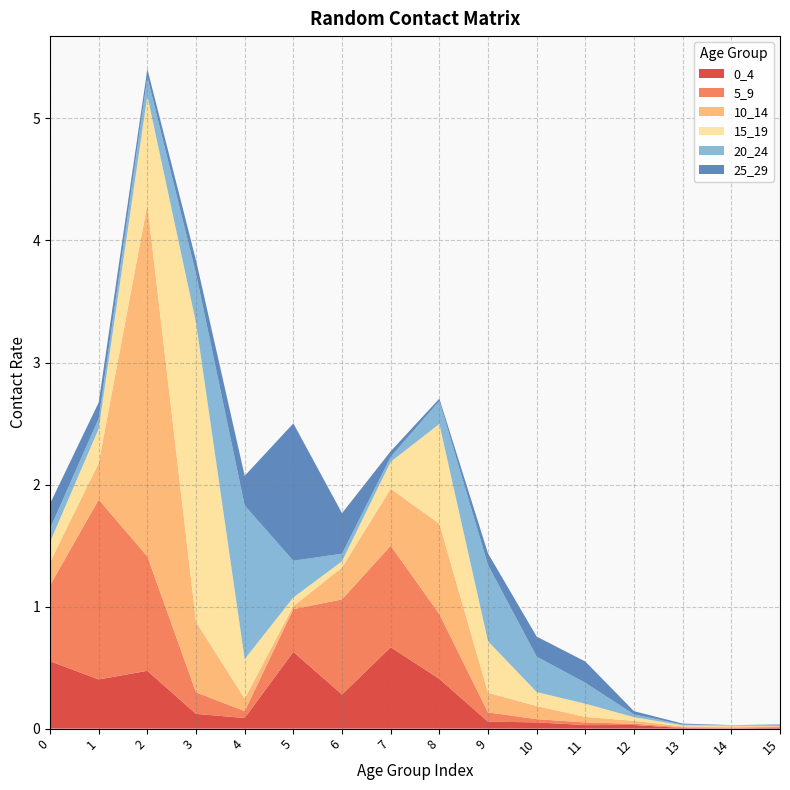

Reading left to right, transcribe all the data shown in this chart.

0_4: 0=0.6	1=0.4	2=0.5	3=0.1	4=0.1	5=0.6	6=0.3	7=0.7	8=0.4	9=0.1	10=0.1	11=0.0	12=0.0	13=0.0	14=0.0	15=0.0
5_9: 0=0.6	1=1.5	2=0.9	3=0.2	4=0.1	5=0.4	6=0.8	7=0.8	8=0.5	9=0.1	10=0.0	11=0.0	12=0.0	13=0.0	14=0.0	15=0.0
10_14: 0=0.2	1=0.3	2=2.9	3=0.6	4=0.1	5=0.0	6=0.3	7=0.5	8=0.7	9=0.2	10=0.1	11=0.0	12=0.0	13=0.0	14=0.0	15=0.0
15_19: 0=0.2	1=0.3	2=0.9	3=2.5	4=0.3	5=0.1	6=0.1	7=0.2	8=0.8	9=0.4	10=0.1	11=0.1	12=0.0	13=0.0	14=0.0	15=0.0
20_24: 0=0.1	1=0.1	2=0.2	3=0.4	4=1.3	5=0.3	6=0.1	7=0.0	8=0.2	9=0.6	10=0.3	11=0.2	12=0.0	13=0.0	14=0.0	15=0.0
25_29: 0=0.2	1=0.1	2=0.1	3=0.1	4=0.2	5=1.1	6=0.3	7=0.0	8=0.0	9=0.1	10=0.2	11=0.2	12=0.0	13=0.0	14=0.0	15=0.0